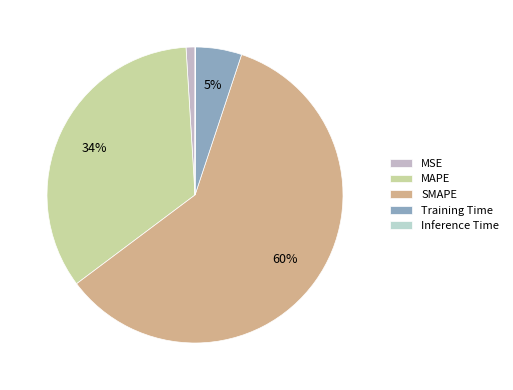

Rank the categories by value from lowest to highest.

Inference Time, MSE, Training Time, MAPE, SMAPE